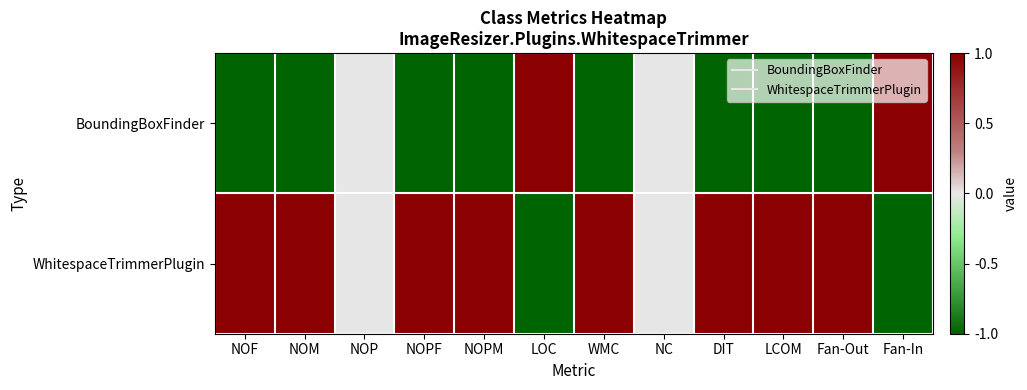

List the series in order of their overall mean, highest first.

WhitespaceTrimmerPlugin, BoundingBoxFinder